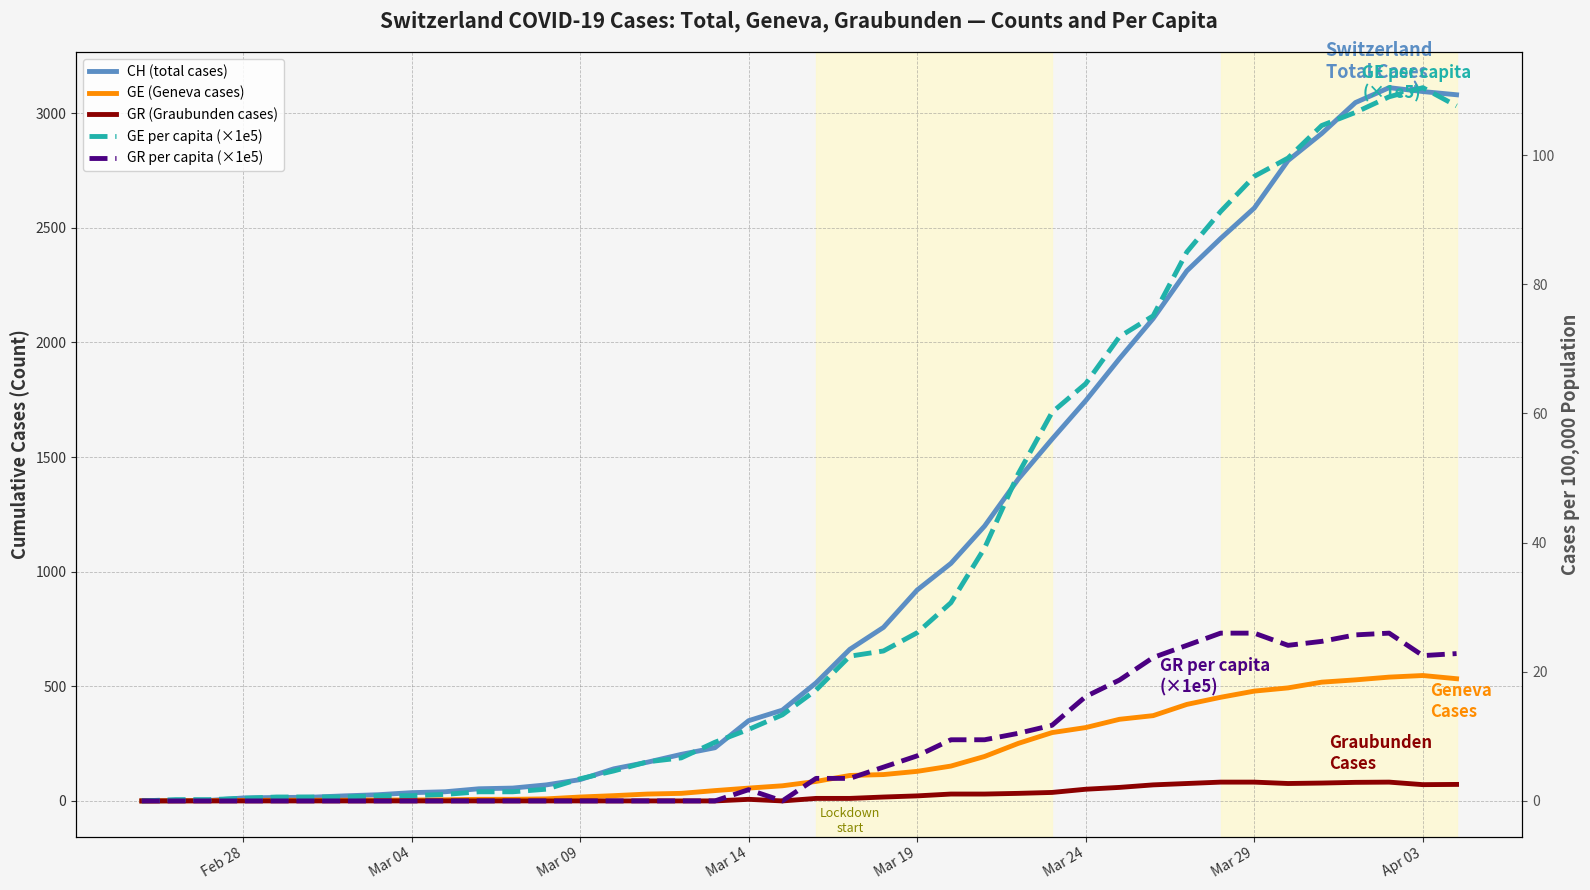

True or false: GE (Geneva cases) and GR per capita (×1e5) intersect in this chart.

False